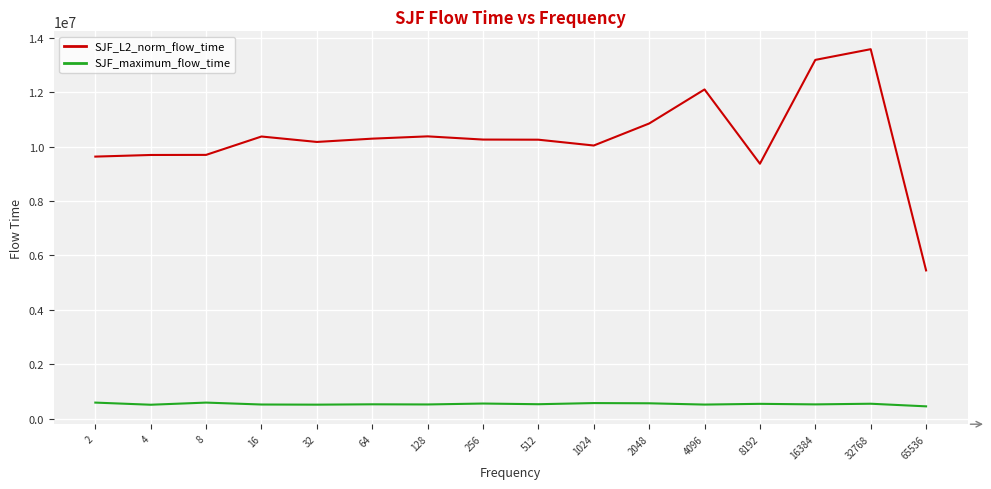

True or false: SJF_maximum_flow_time and SJF_L2_norm_flow_time cross at least once.

False